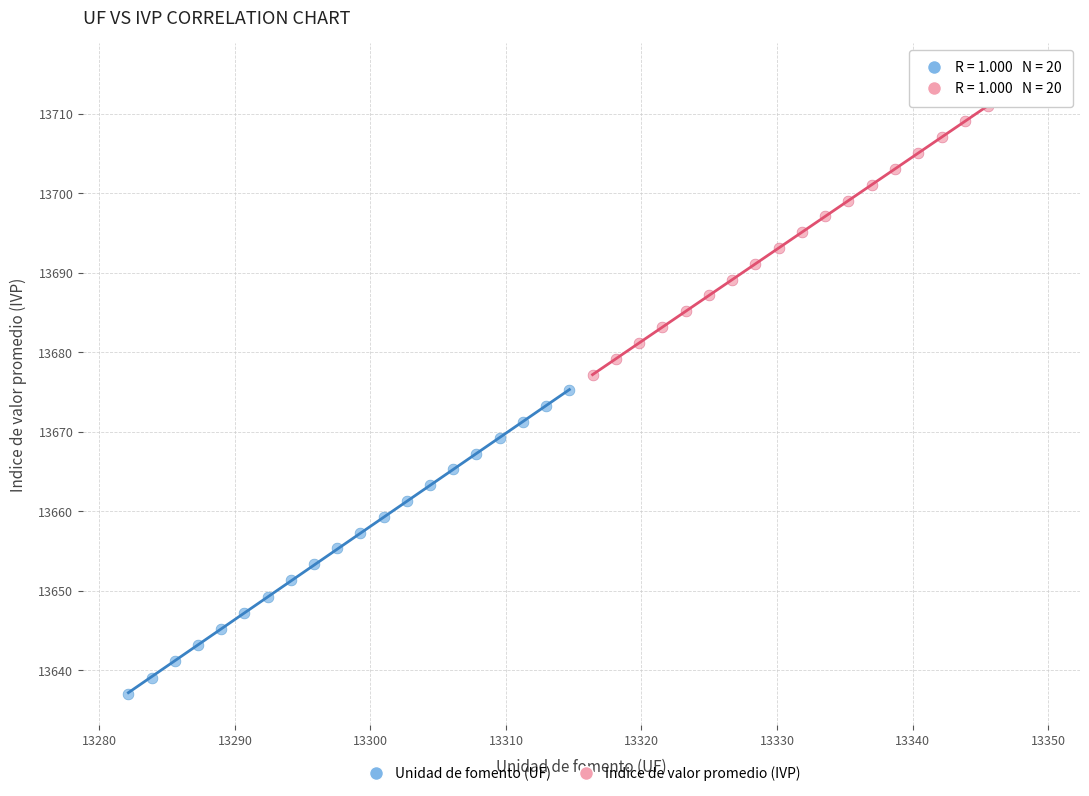

Which series has the largest Y range (max minus min)?

Unidad de fomento (UF)